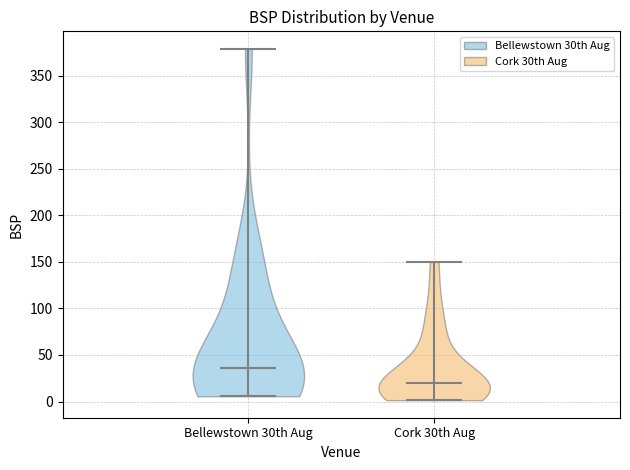

Reading left to right, read every violin against the y-axis: where its median line is, and the lowest and highest points it reaches. The values are not printed on the chart, so give them approximately, as read against the axis.

Bellewstown 30th Aug: median line 35, lowest point 5, highest point 380
Cork 30th Aug: median line 20, lowest point 0, highest point 150